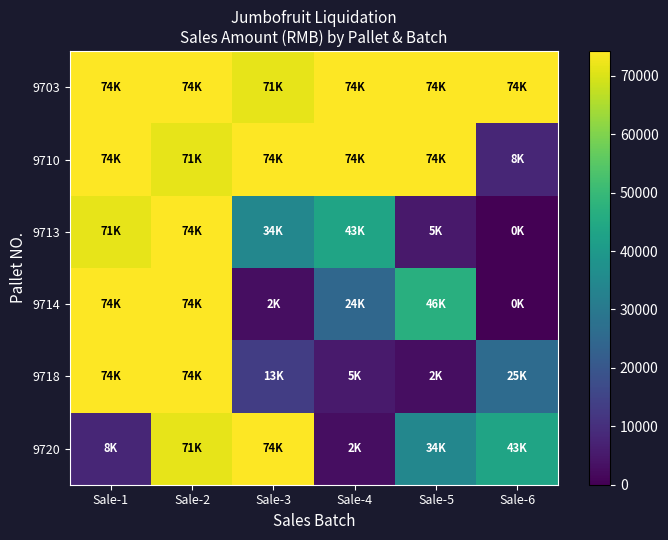

At which category is the sum across all series the highest?

Sale-2